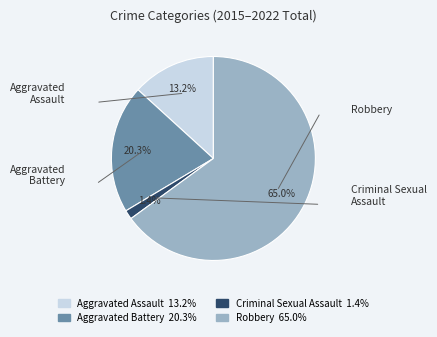

Approximately how many times larger is the value at Aggravated Battery compared to Robbery?

0.3